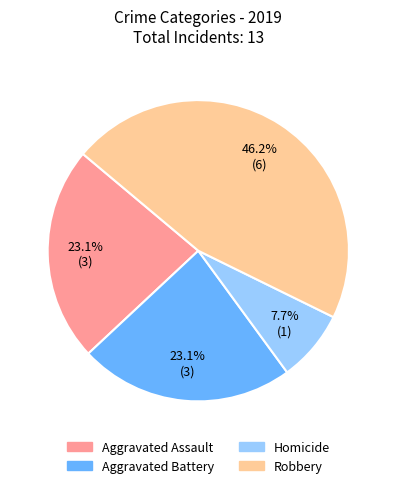

Is there any slice that represents more than half of the pie?

No